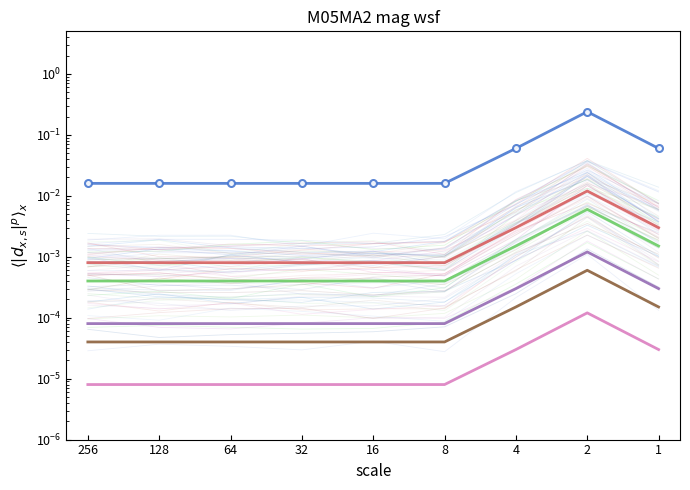

Which category has the lowest value in the Group 1 series?

8